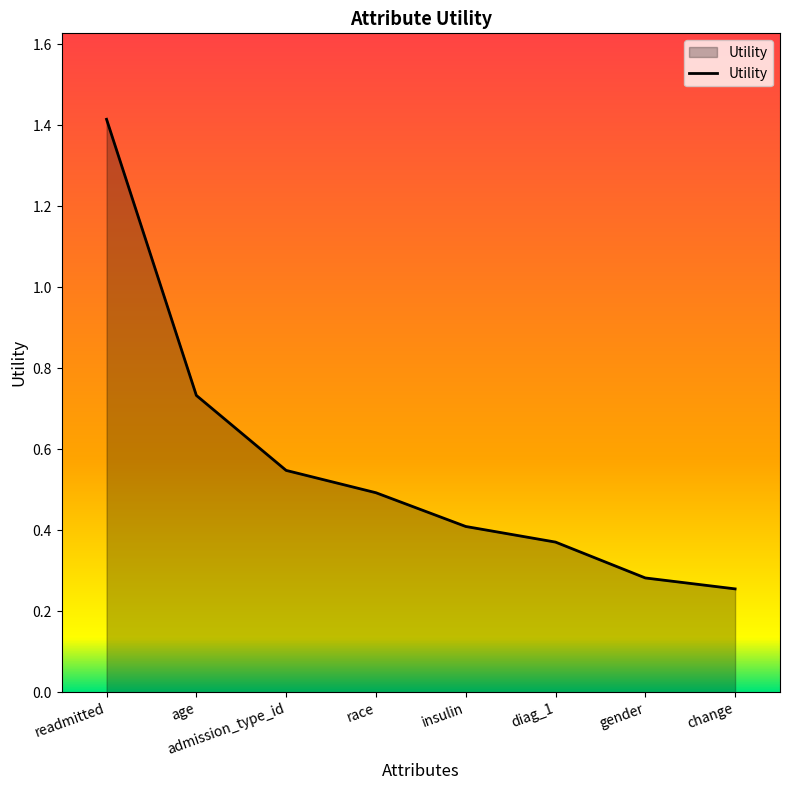

At which label is the value closest to 0?

change